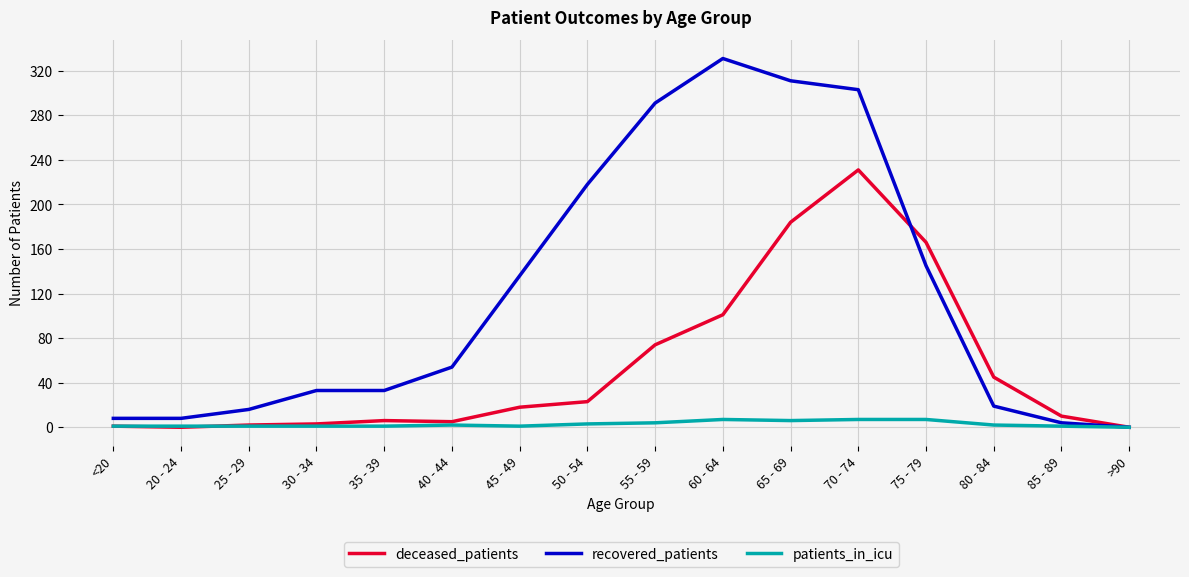

What is the total value across all series at 25 - 29?

19